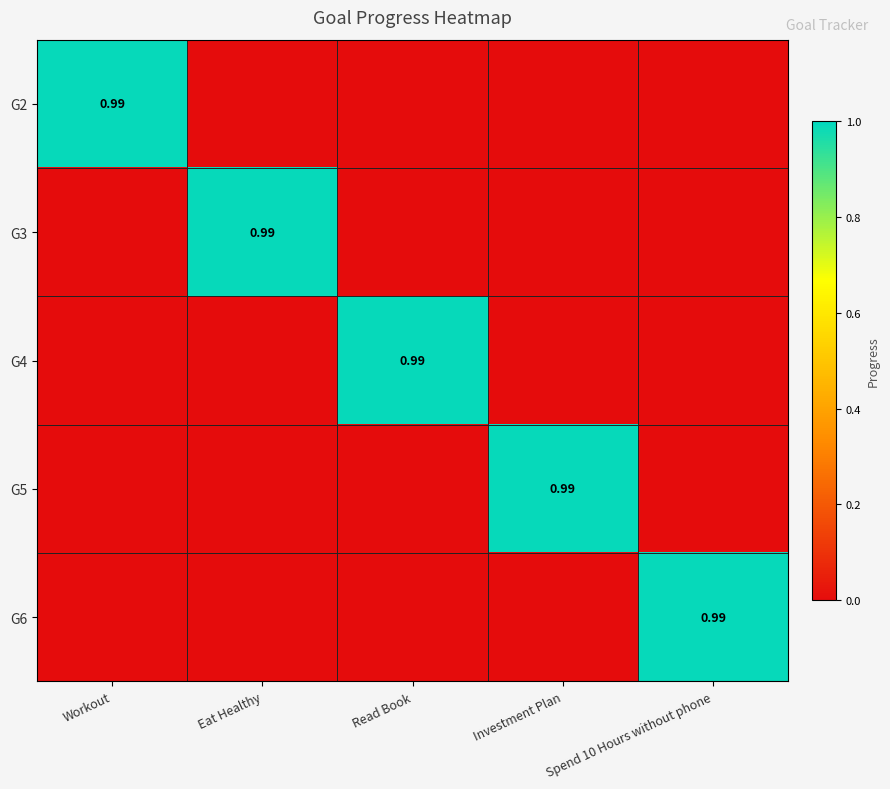

What is the sum of all G6 values?

1.0